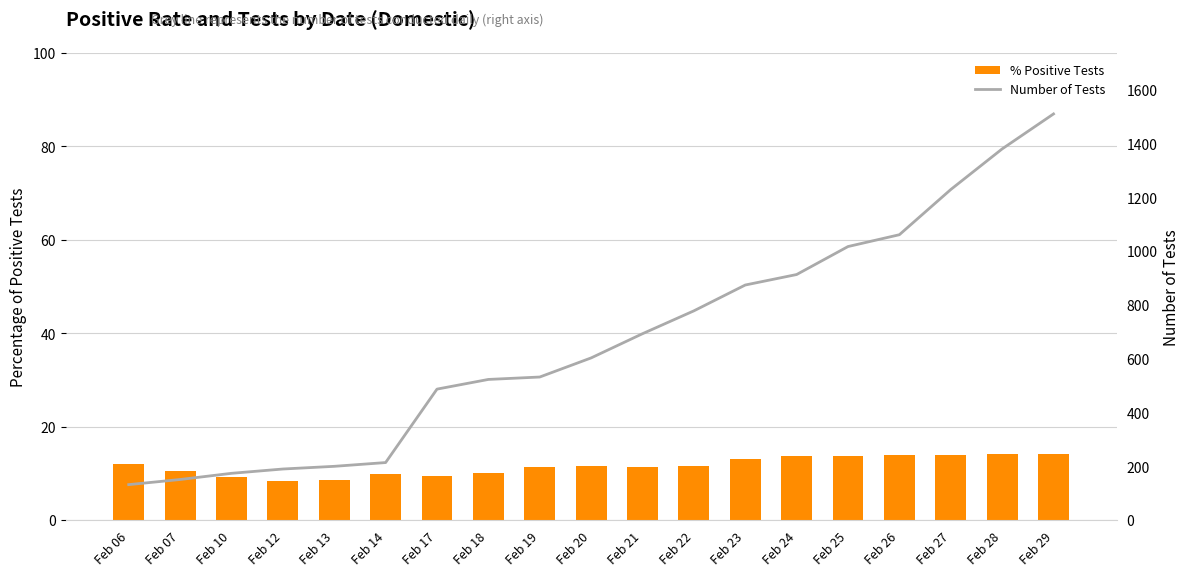

What is the sum of the % Positive Tests values at Feb 25 and Feb 18?

23.9